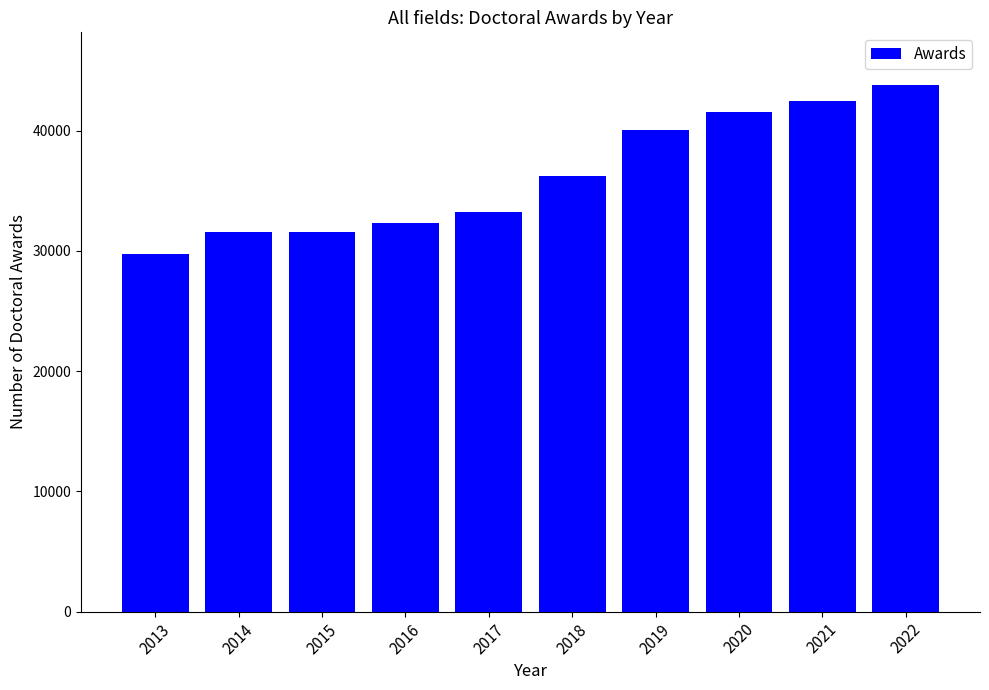

Between 2017 and 2018, which is larger?

2018